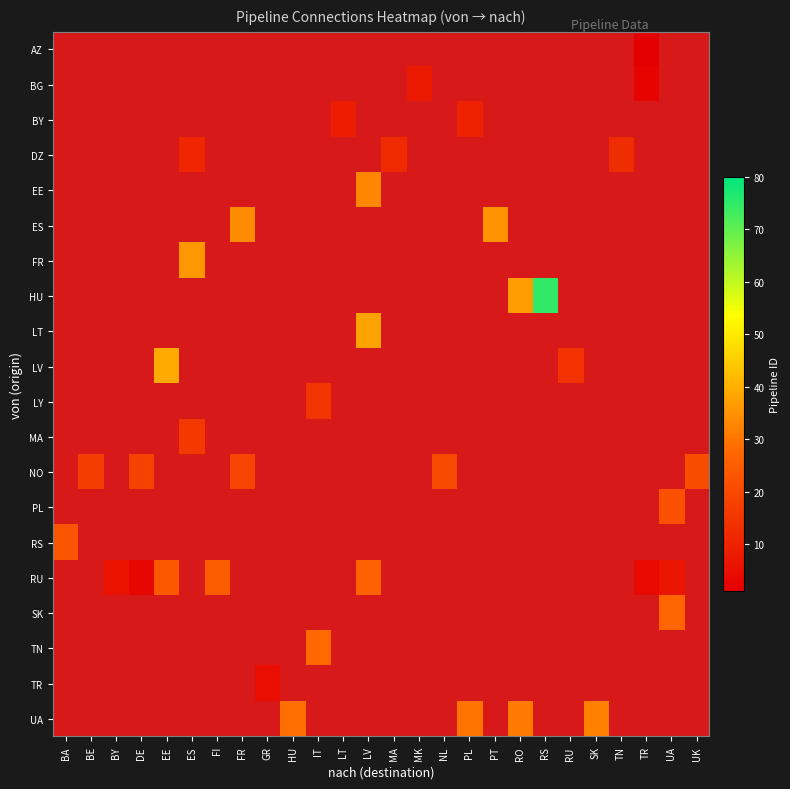

At EE, list the series in order from largest to smallest.

AZ, BG, BY, DZ, EE, ES, FR, HU, LT, LV, LY, MA, NO, PL, RS, RU, SK, TN, TR, UA